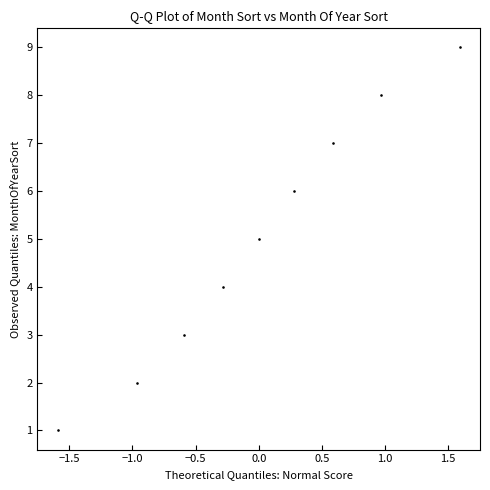

What is the range of Y values (max minus min)?

8